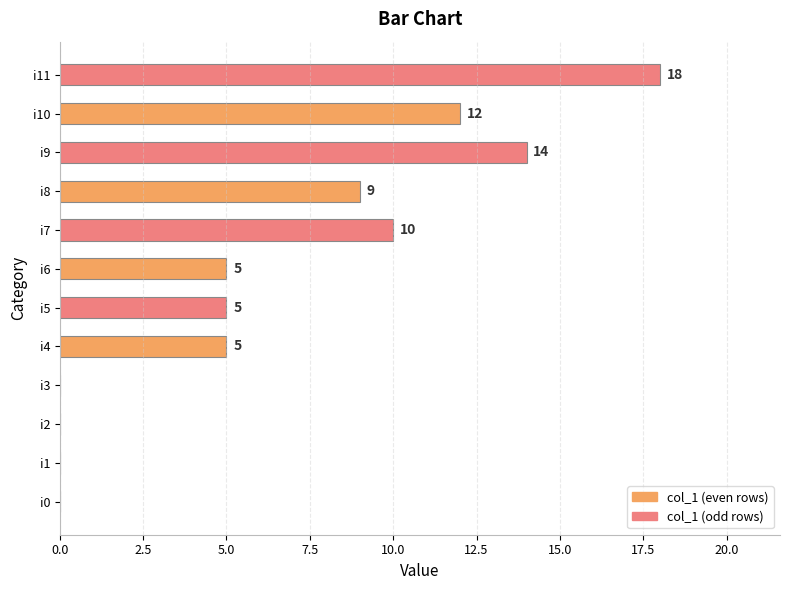

What is the sum of the values at i10 and i9?

26